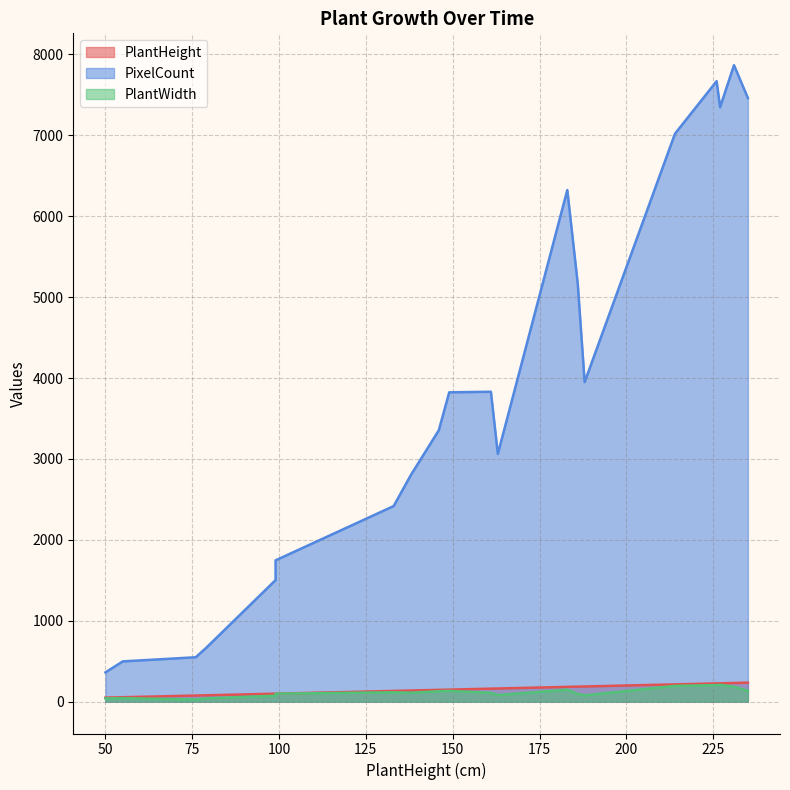

True or false: PixelCount and PlantHeight cross at least once.

False